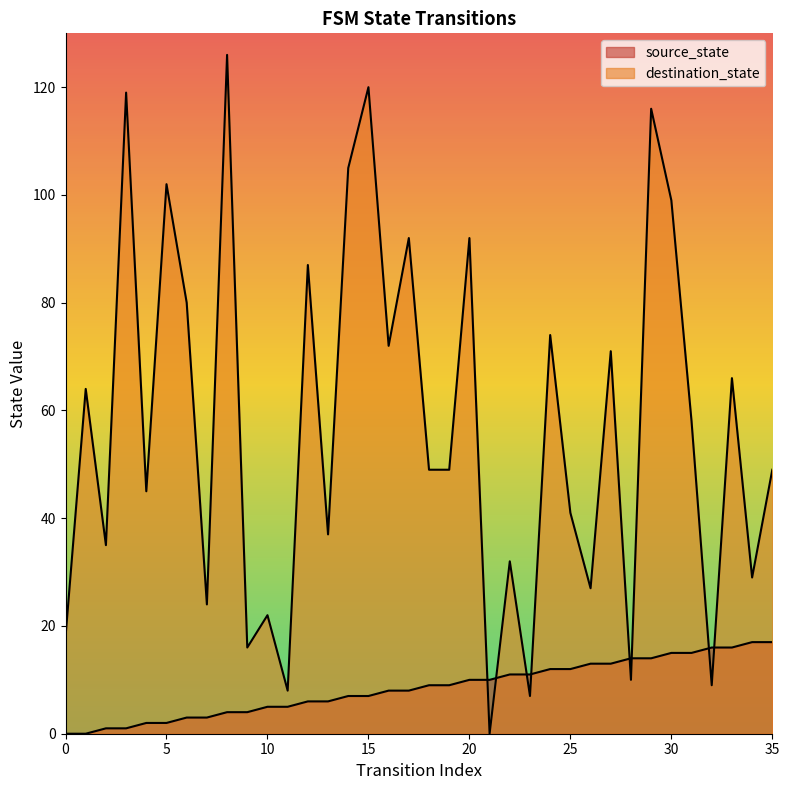

What is the value of the source_state point at the 33rd from the left?

16